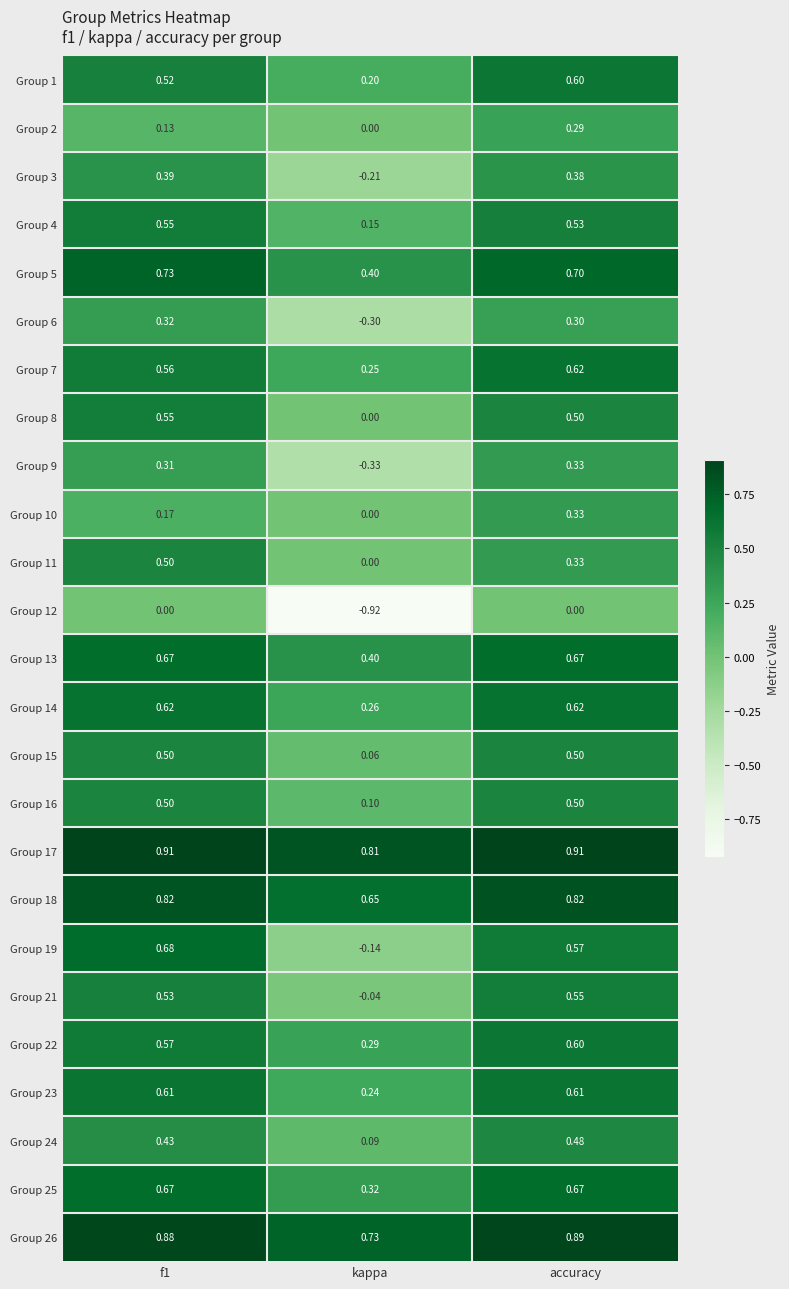

At which label is Group 5 closest to 0?

kappa